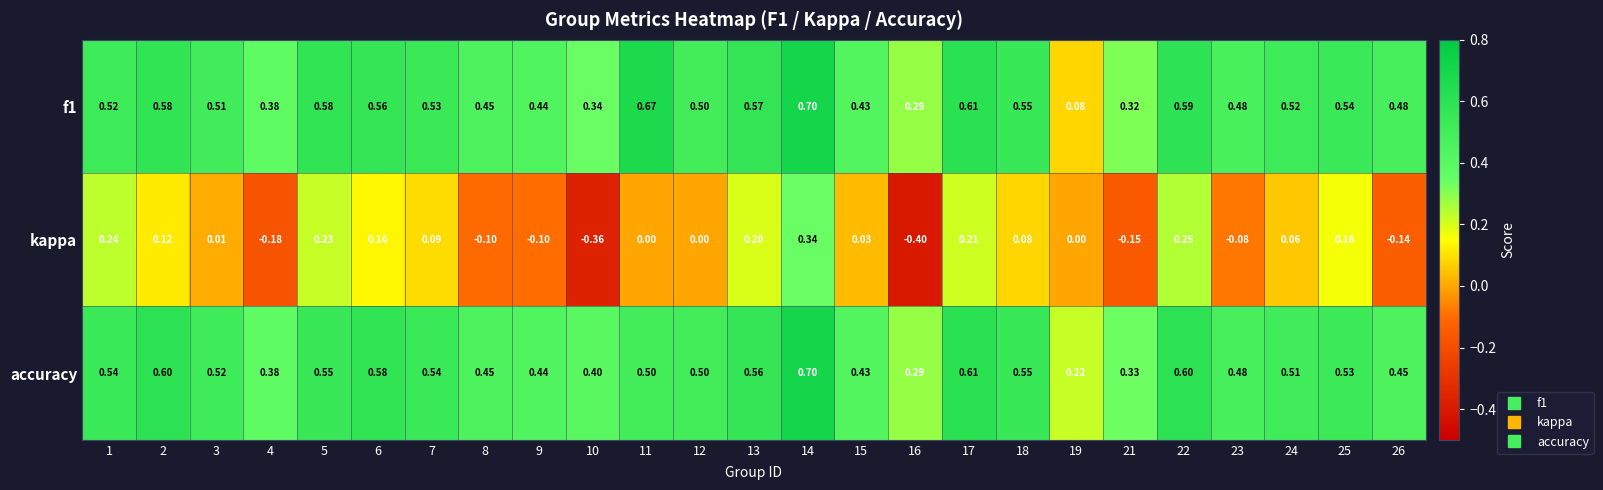

At how many categories does at least one series exceed 0?

25